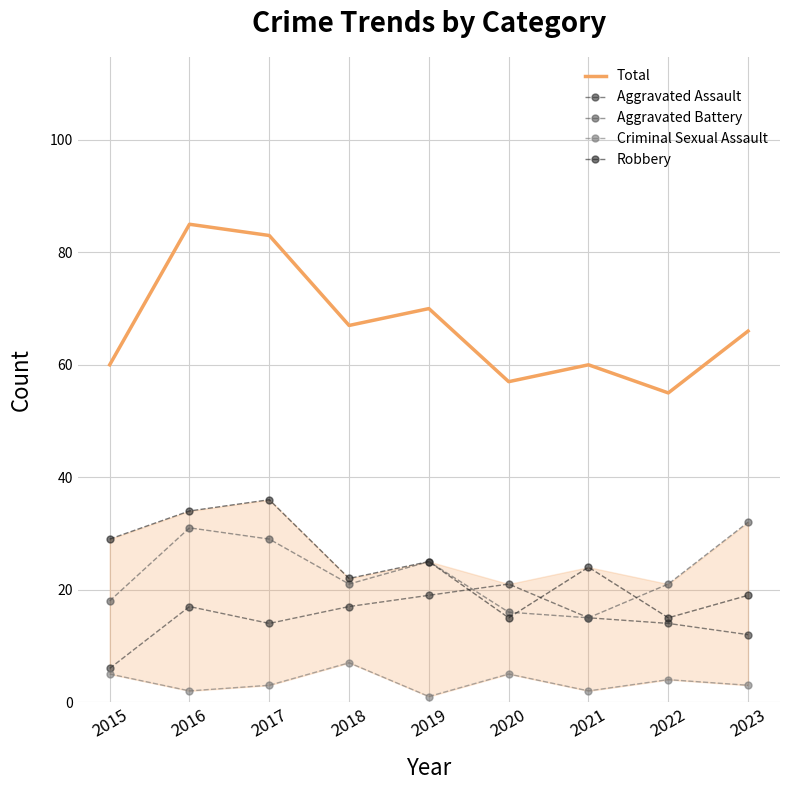

Reading right to left, transcribe all the data shown in this chart.

Total: 66	55	60	57	70	67	83	85	60
Aggravated Assault: 12	14	15	21	19	17	14	17	6
Aggravated Battery: 32	21	15	16	25	21	29	31	18
Criminal Sexual Assault: 3	4	2	5	1	7	3	2	5
Robbery: 19	15	24	15	25	22	36	34	29